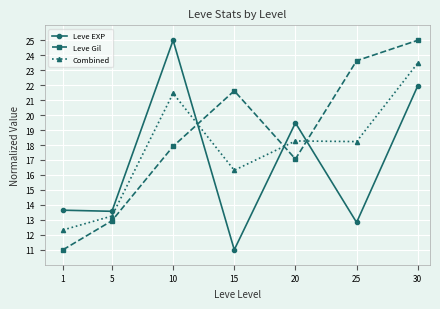

What is the difference between the highest and lowest values at 10?

7.1